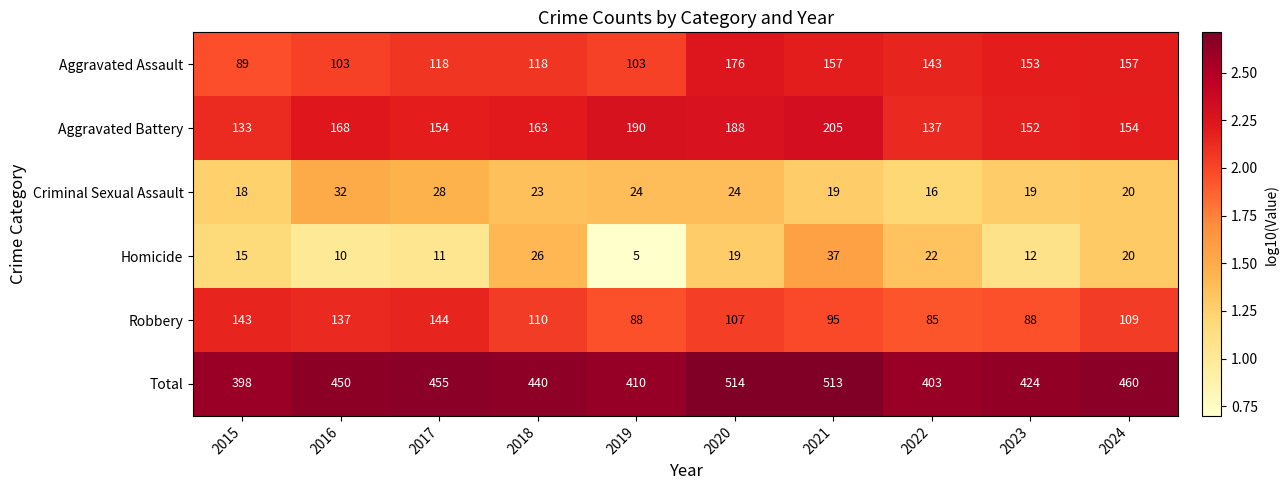

List the series in order of their peak value, highest first.

Total, Aggravated Battery, Aggravated Assault, Robbery, Homicide, Criminal Sexual Assault